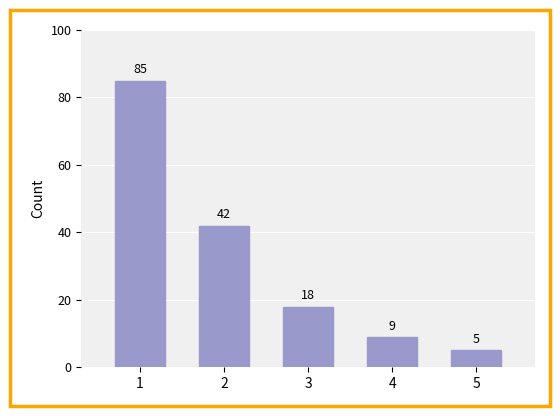

What is the difference between the second highest and minimum values?

37